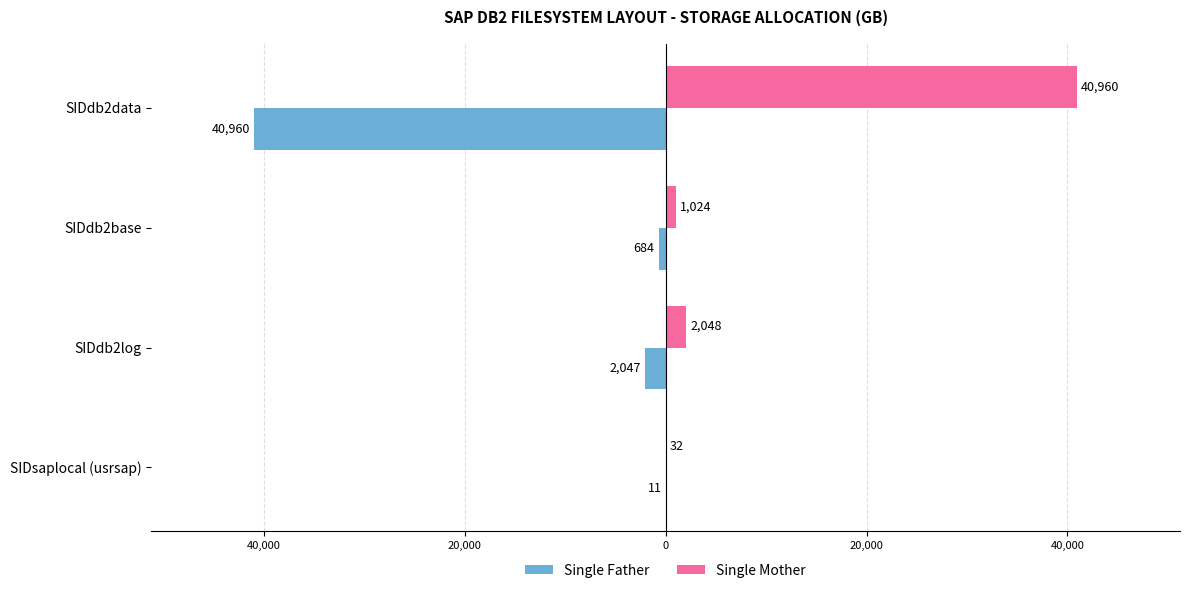

What are all the series names shown in the legend?

Single Father, Single Mother